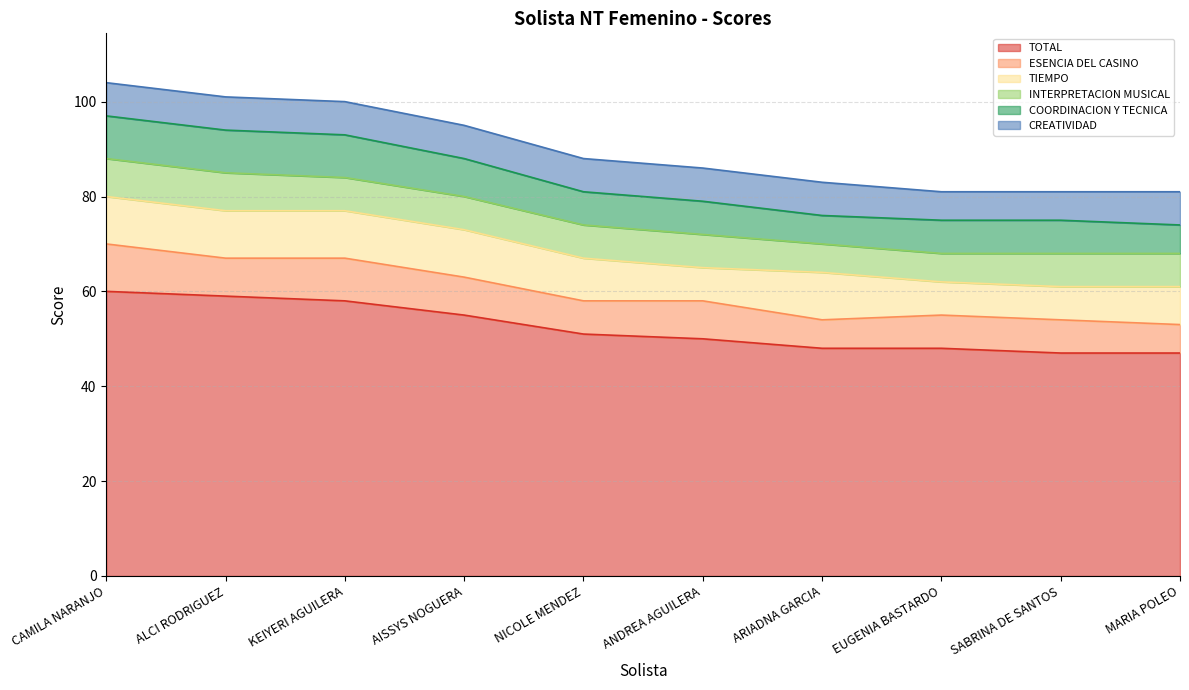

Reading right to left, list all the values displayed in this chart.

TOTAL: MARIA POLEO=47	SABRINA DE SANTOS=47	EUGENIA BASTARDO=48	ARIADNA GARCIA=48	ANDREA AGUILERA=50	NICOLE MENDEZ=51	AISSYS NOGUERA=55	KEIYERI AGUILERA=58	ALCI RODRIGUEZ=59	CAMILA NARANJO=60
ESENCIA DEL CASINO: MARIA POLEO=6	SABRINA DE SANTOS=7	EUGENIA BASTARDO=7	ARIADNA GARCIA=6	ANDREA AGUILERA=8	NICOLE MENDEZ=7	AISSYS NOGUERA=8	KEIYERI AGUILERA=9	ALCI RODRIGUEZ=8	CAMILA NARANJO=10
TIEMPO: MARIA POLEO=8	SABRINA DE SANTOS=7	EUGENIA BASTARDO=7	ARIADNA GARCIA=10	ANDREA AGUILERA=7	NICOLE MENDEZ=9	AISSYS NOGUERA=10	KEIYERI AGUILERA=10	ALCI RODRIGUEZ=10	CAMILA NARANJO=10
INTERPRETACION MUSICAL: MARIA POLEO=7	SABRINA DE SANTOS=7	EUGENIA BASTARDO=6	ARIADNA GARCIA=6	ANDREA AGUILERA=7	NICOLE MENDEZ=7	AISSYS NOGUERA=7	KEIYERI AGUILERA=7	ALCI RODRIGUEZ=8	CAMILA NARANJO=8
COORDINACION Y TECNICA: MARIA POLEO=6	SABRINA DE SANTOS=7	EUGENIA BASTARDO=7	ARIADNA GARCIA=6	ANDREA AGUILERA=7	NICOLE MENDEZ=7	AISSYS NOGUERA=8	KEIYERI AGUILERA=9	ALCI RODRIGUEZ=9	CAMILA NARANJO=9
CREATIVIDAD: MARIA POLEO=7	SABRINA DE SANTOS=6	EUGENIA BASTARDO=6	ARIADNA GARCIA=7	ANDREA AGUILERA=7	NICOLE MENDEZ=7	AISSYS NOGUERA=7	KEIYERI AGUILERA=7	ALCI RODRIGUEZ=7	CAMILA NARANJO=7